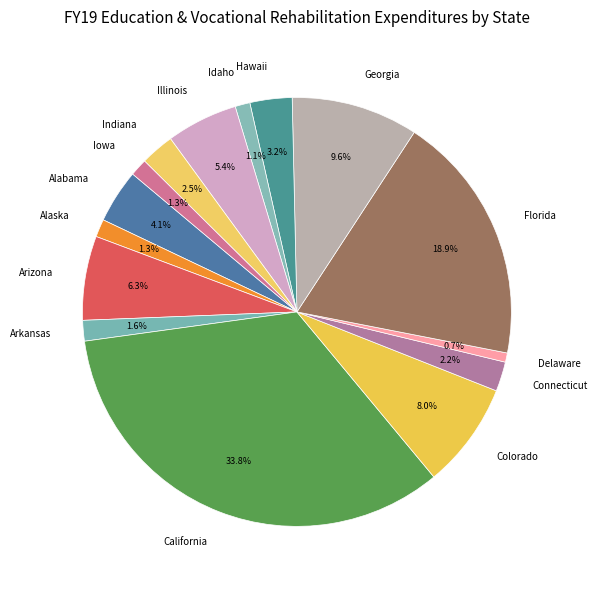

Is it true that Alaska is 11% of the pie?

False